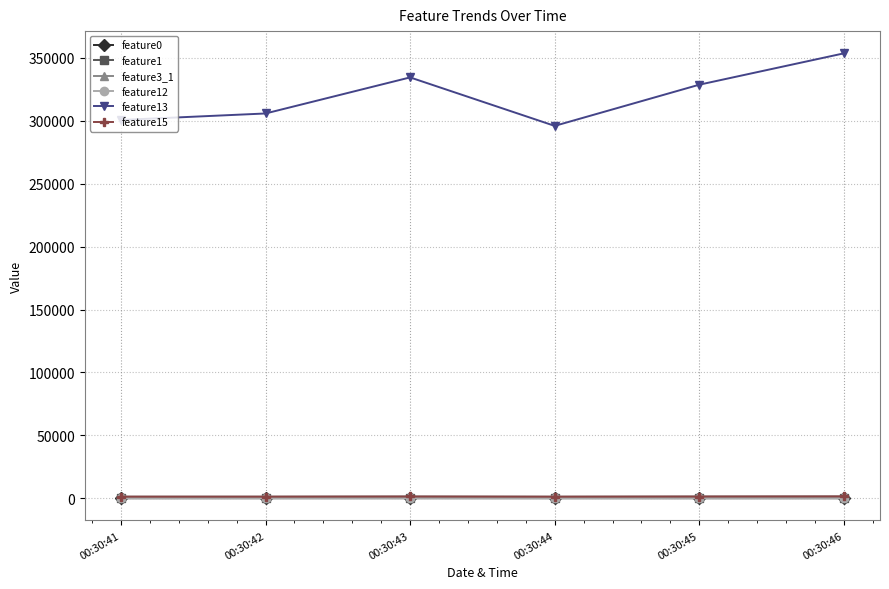

True or false: feature1 has more than 2 points higher than both neighbors.

False